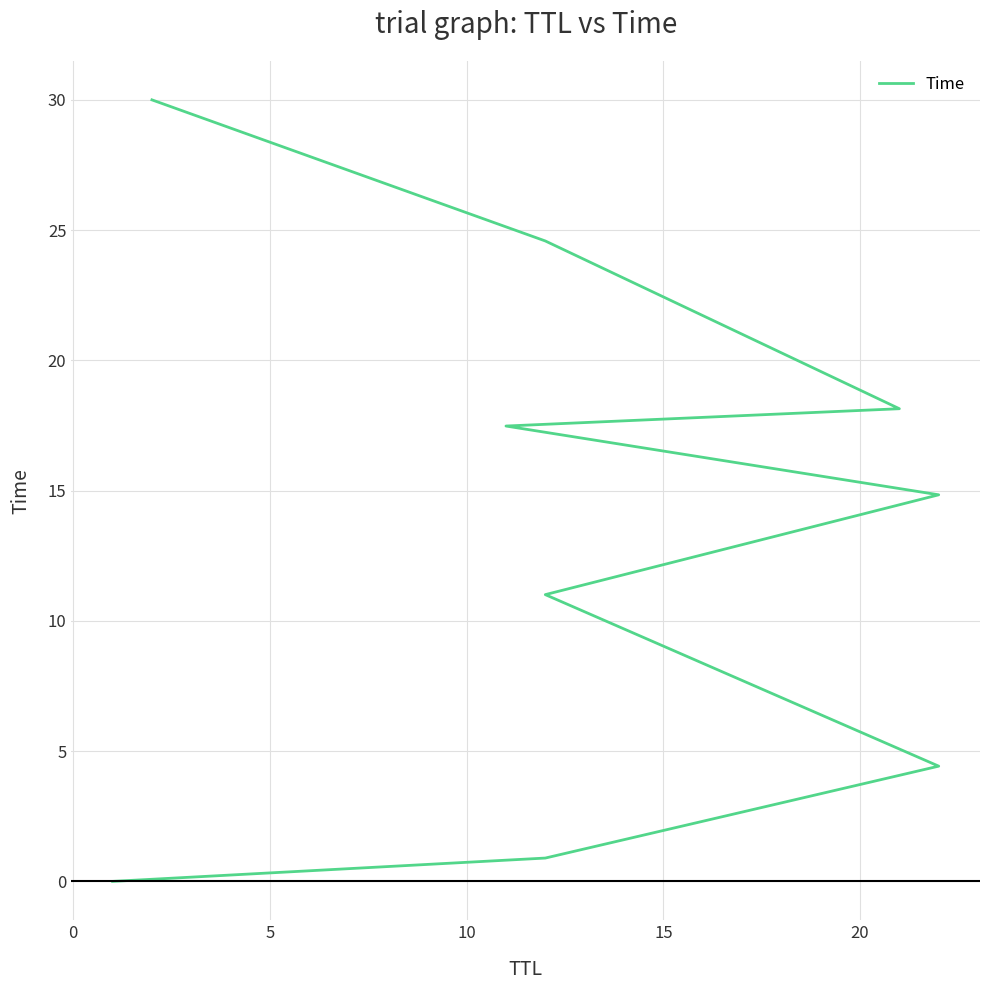

What is the average value?

13.5